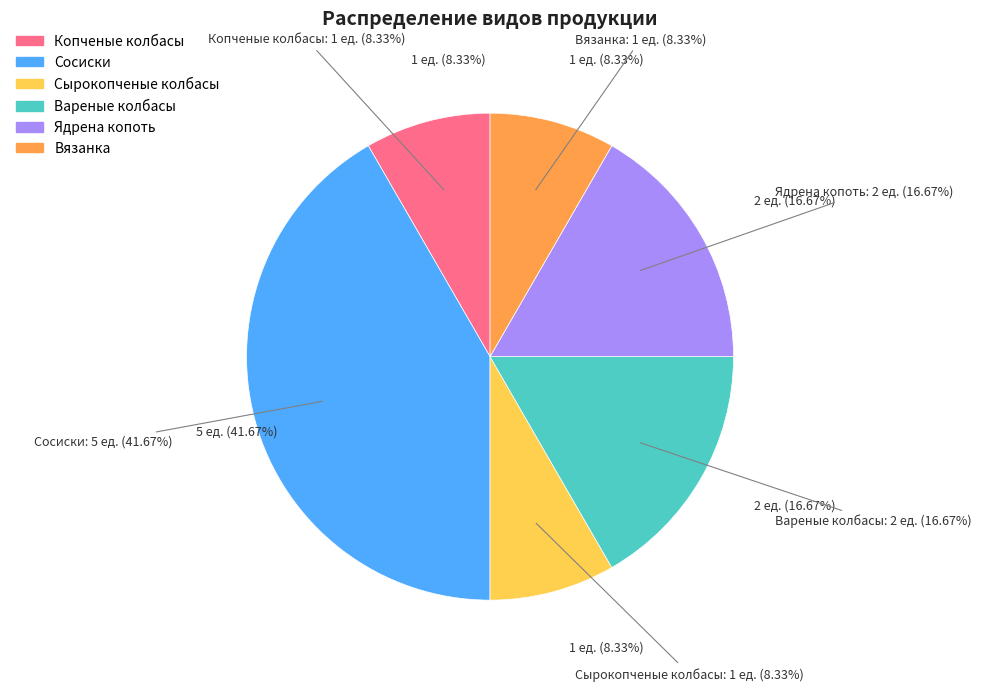

Do Копченые колбасы and Вареные колбасы together represent more than half of the pie?

No